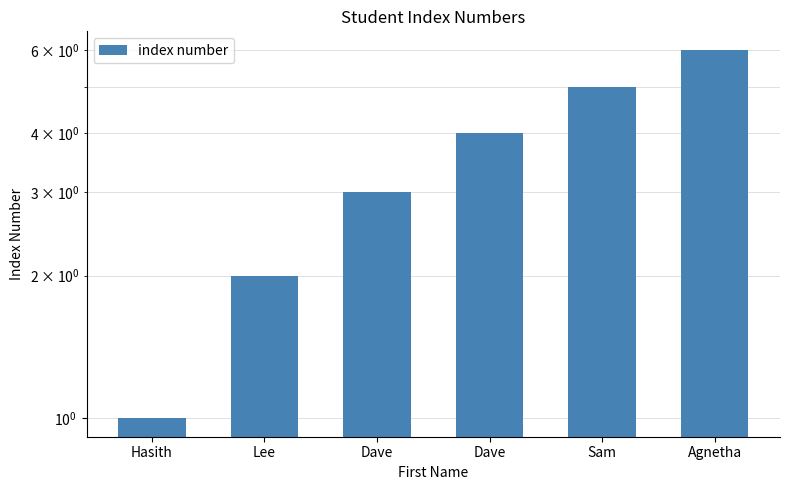

The value at Dave is 3. True or false?

True